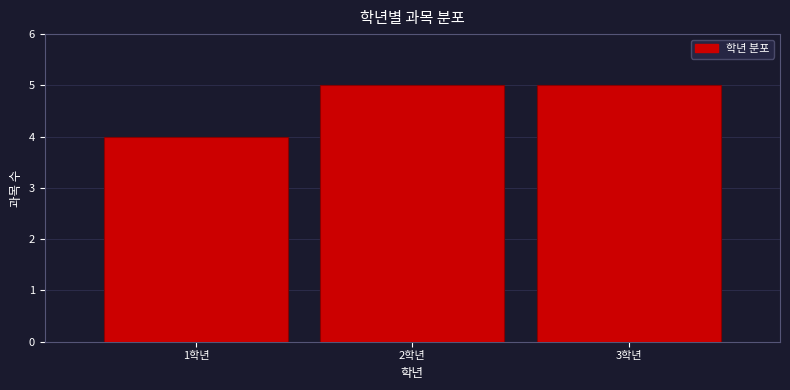

Reading left to right, transcribe this chart: for each bar, give the range it covers on the x-axis and its height. The values are not printed on the chart, so give them approximately, as read against the axis.

0.5 to 1.5: 4
1.5 to 2.5: 5
2.5 to 3.5: 5